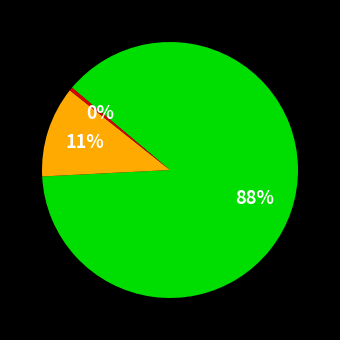

Is there a majority slice in this chart?

Yes